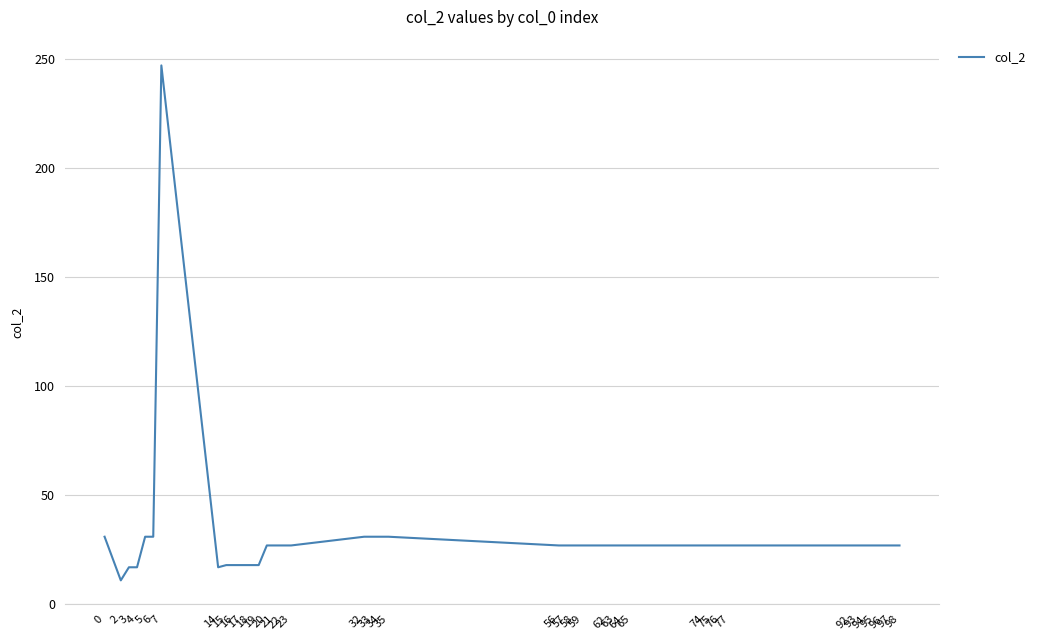

What is the sum of the values at 63 and 20?

54